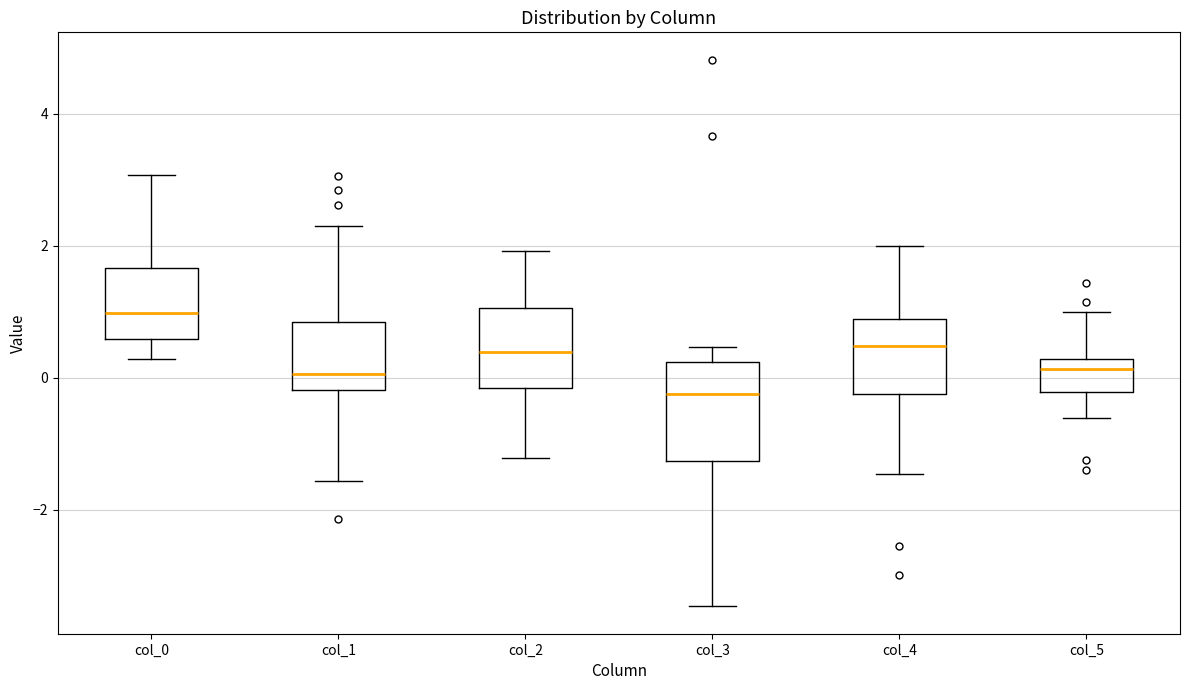

Which box's median line is the lowest?

col_3